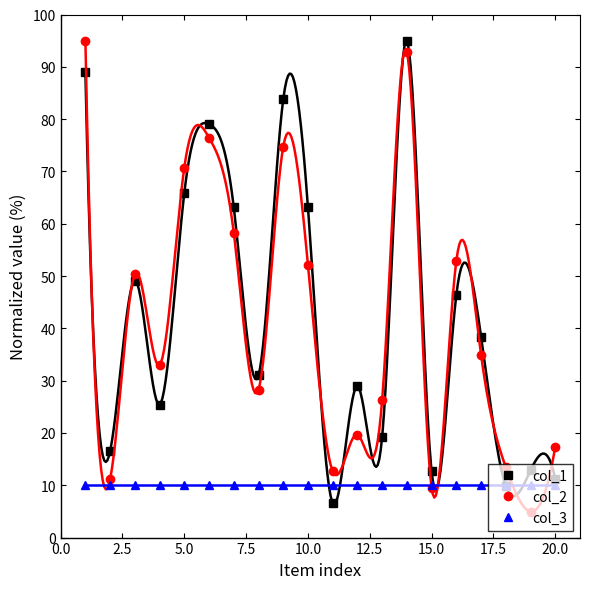

True or false: col_3 has more than 1 interior local peaks.

False